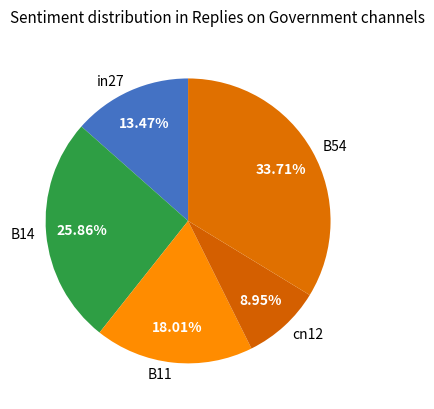

To the nearest percent, what percentage of the pie is in27?

13%